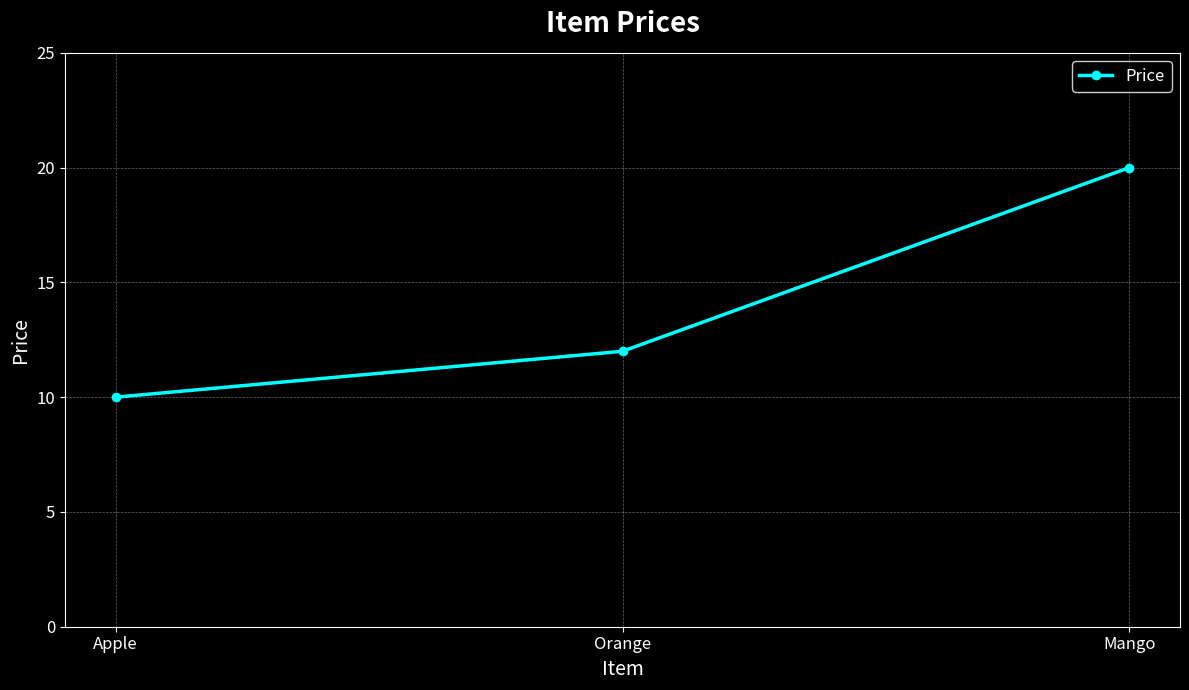

What position from the right is Orange?

2